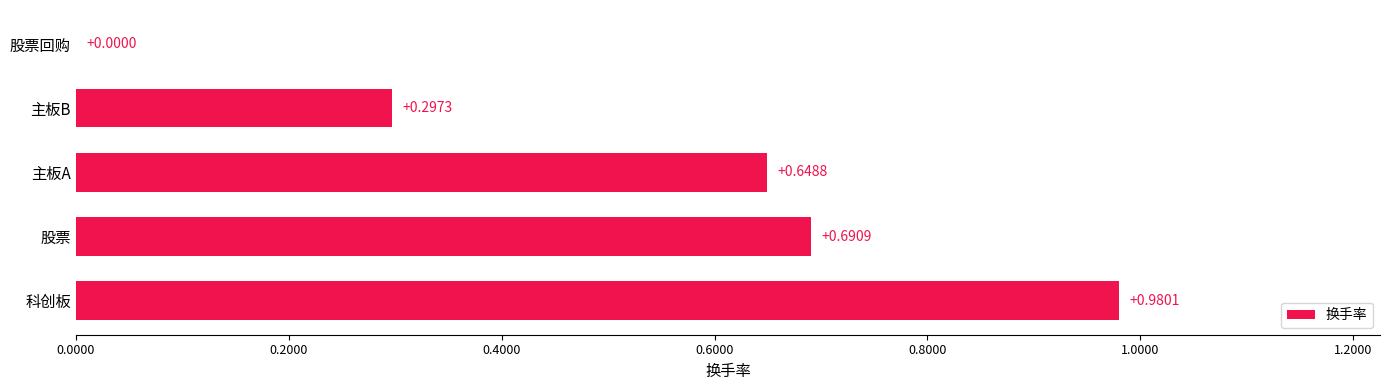

What is the average value?

0.5